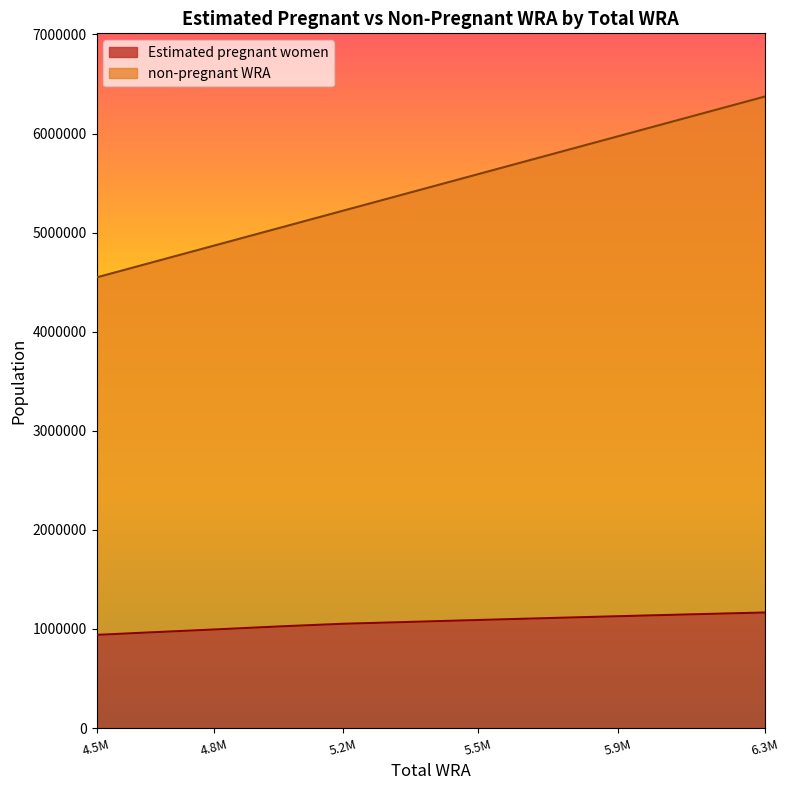

What are all the series names shown in the legend?

Estimated pregnant women, non-pregnant WRA